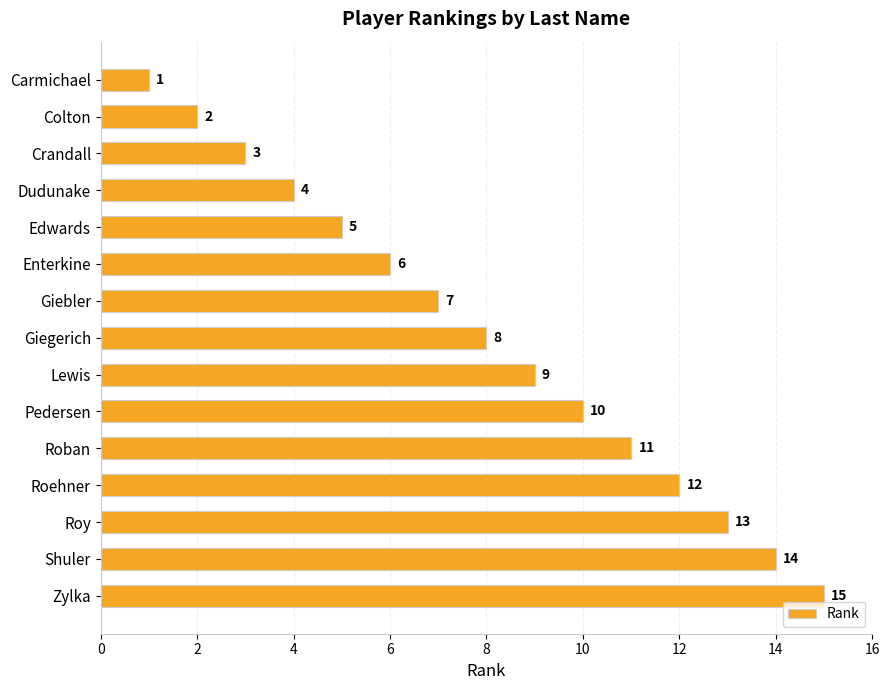

What is the label of the 6th bar from the top?

Enterkine